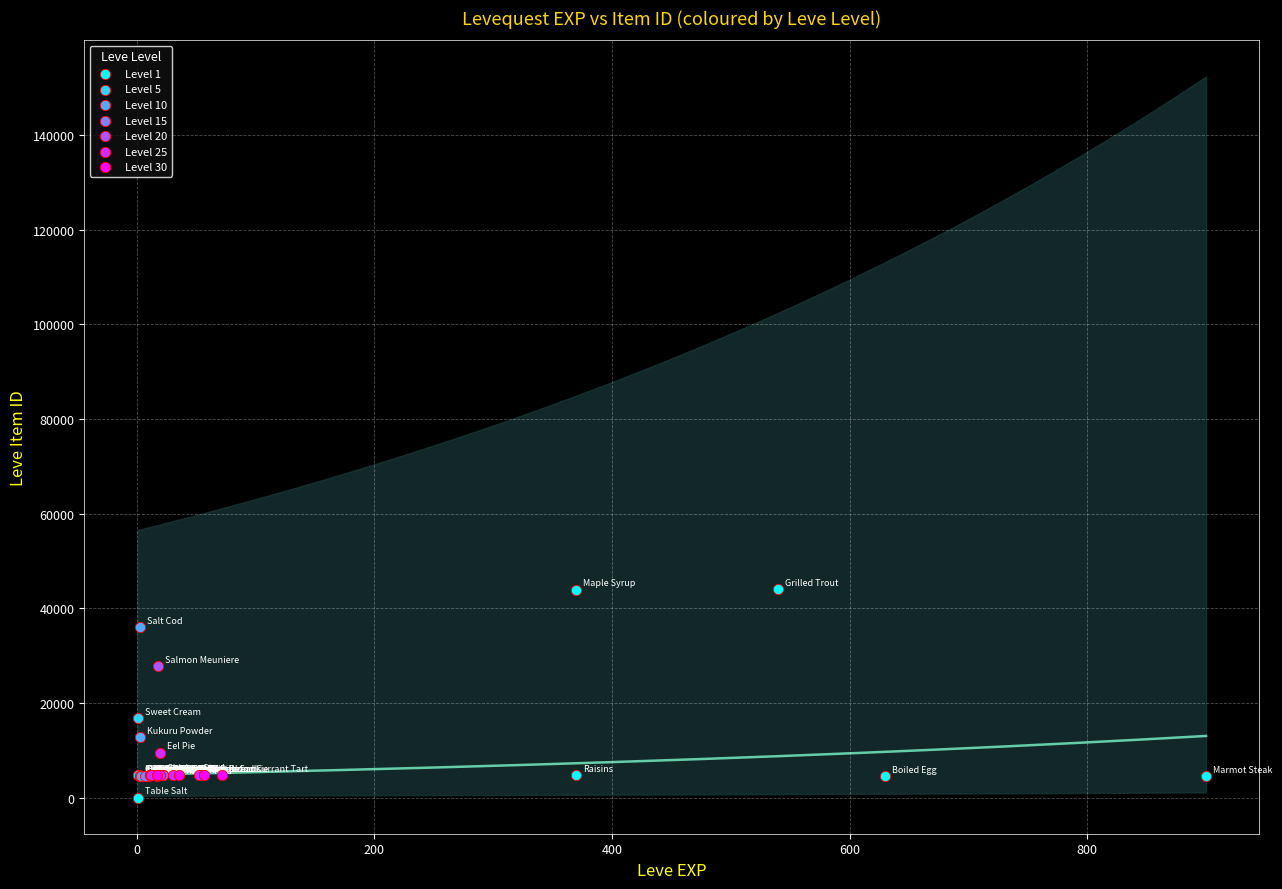

Which series contains the highest Y value?

Level 1